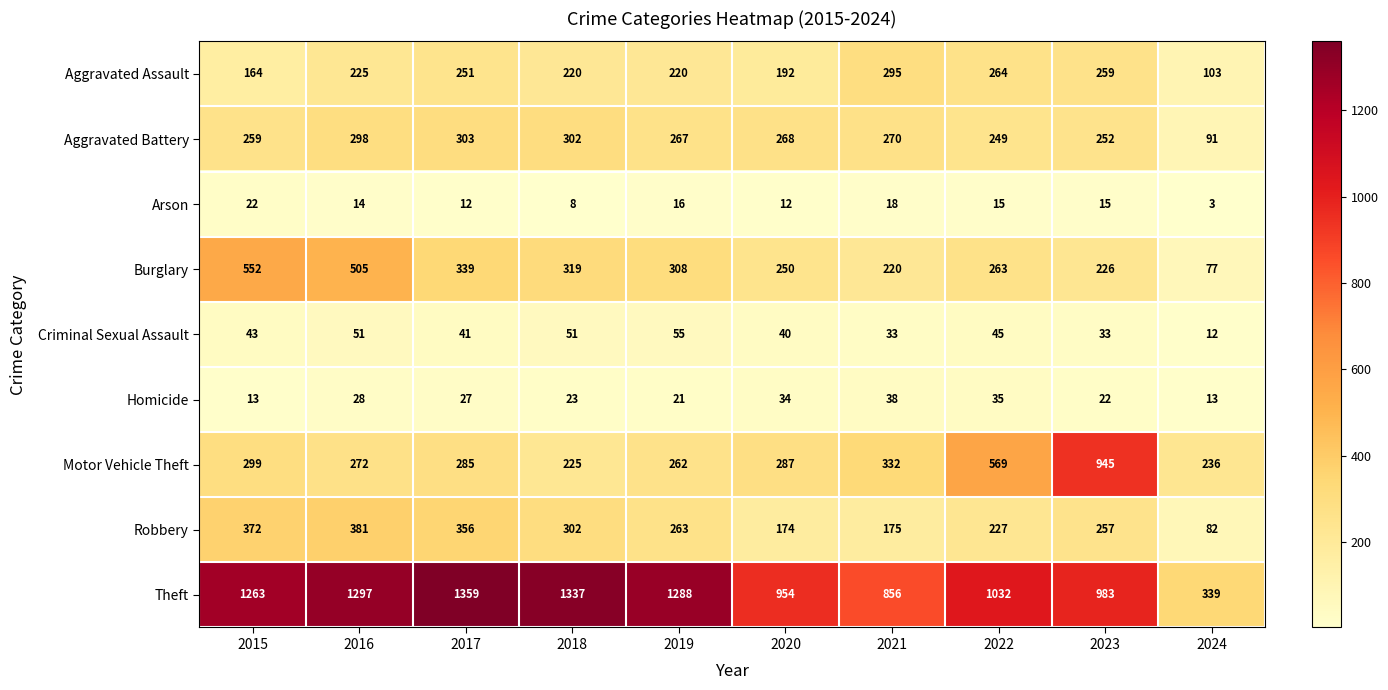

At which label does Motor Vehicle Theft first exceed 287?

2015